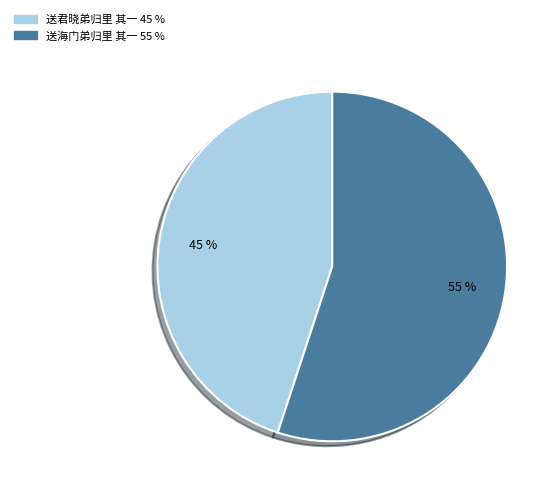

To the nearest percent, what is the difference between the largest and smallest slice percentages?

10%